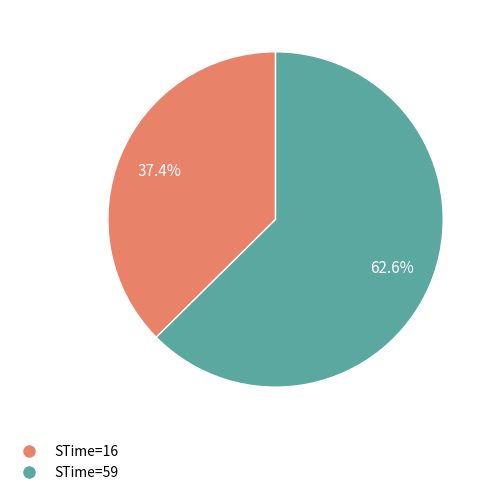

Does any single category account for the majority?

Yes